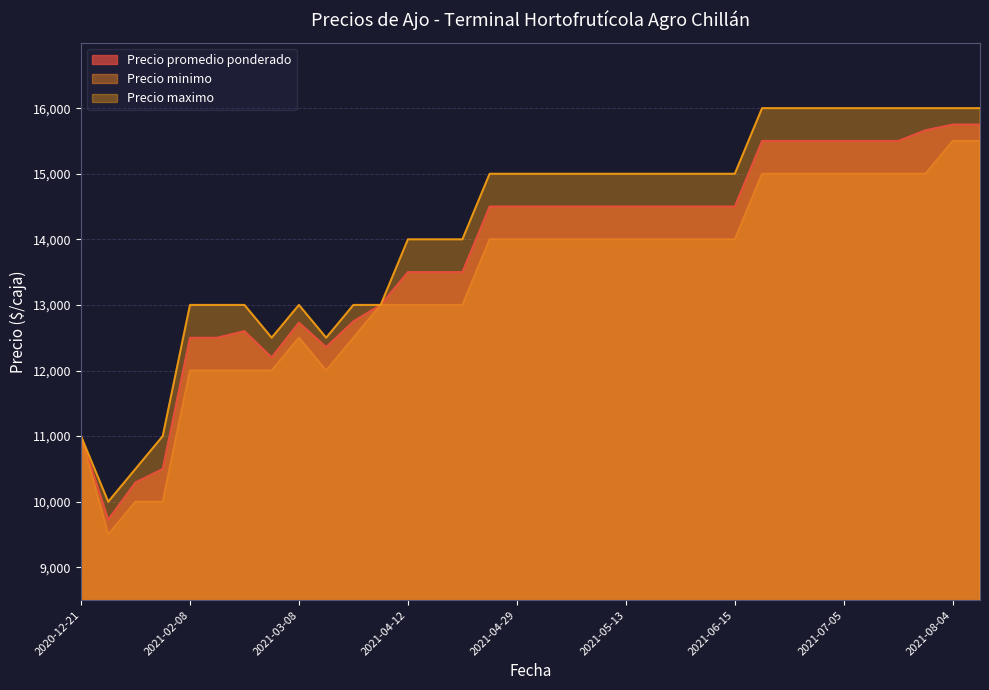

True or false: Precio minimo and Precio promedio ponderado intersect in this chart.

False